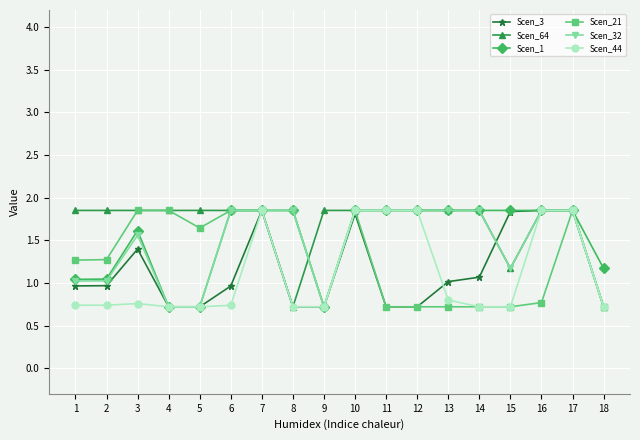

What is the value of the Scen_44 point at the 4th from the left?

0.7